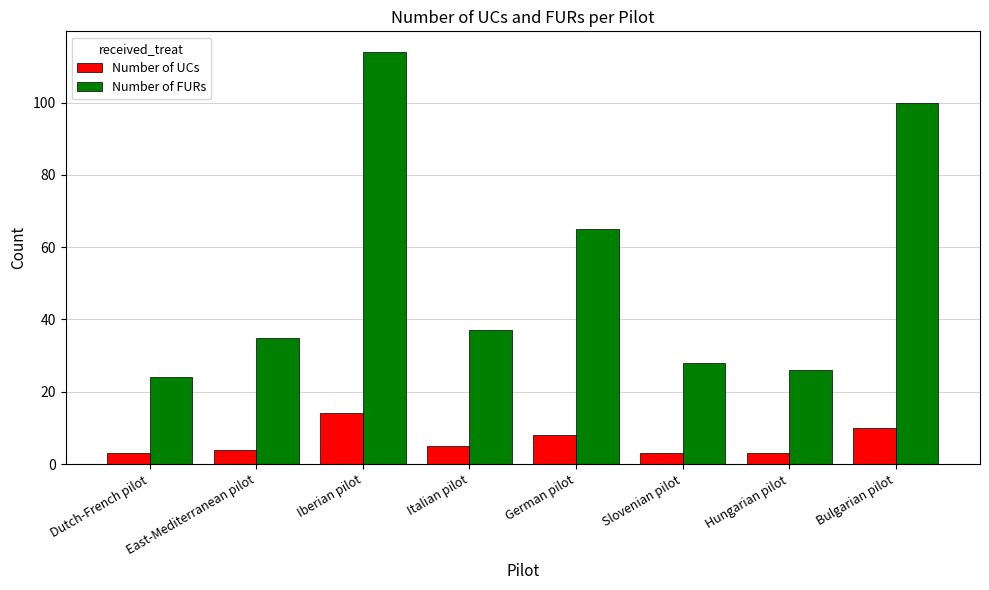

Reading left to right, list all the values displayed in this chart.

Number of UCs: 3	4	14	5	8	3	3	10
Number of FURs: 24	35	114	37	65	28	26	100